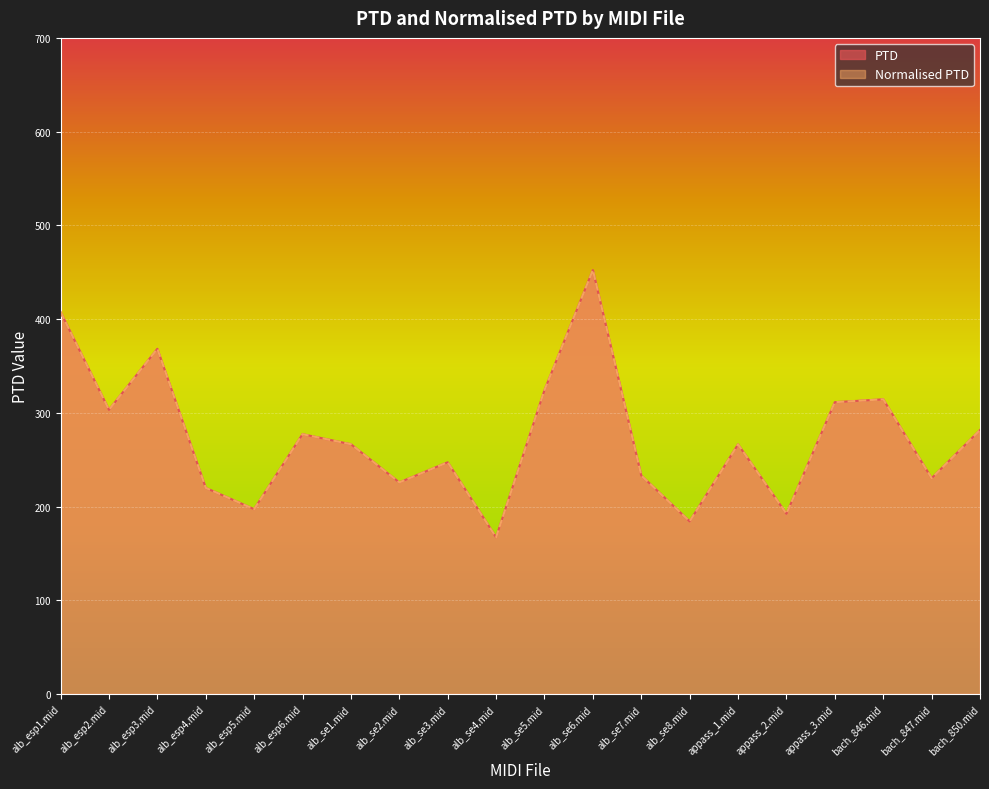

Where is PTD nearest to the value 309?

appass_3.mid